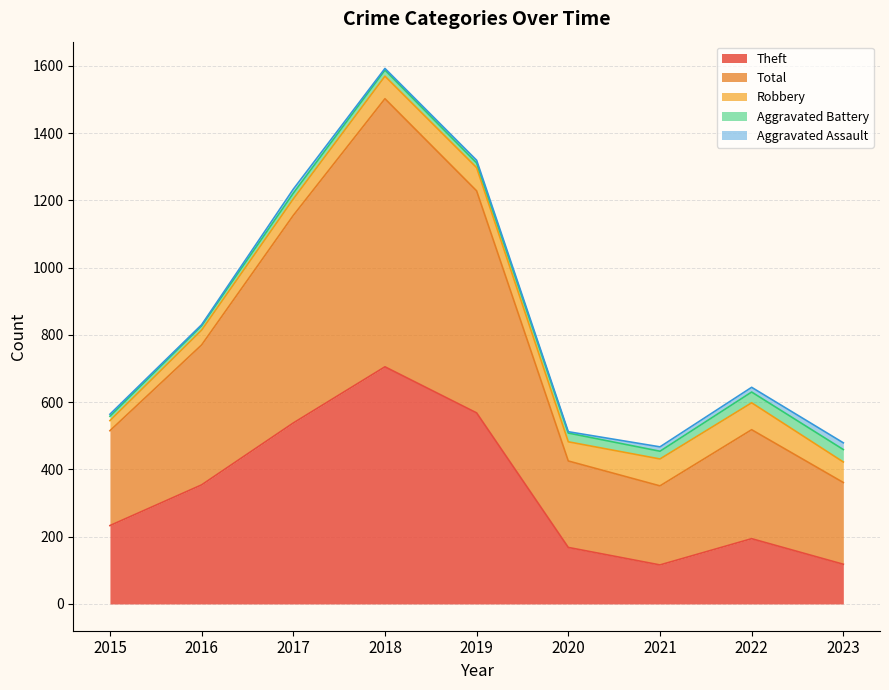

Where is the first local minimum for Aggravated Battery?

2019